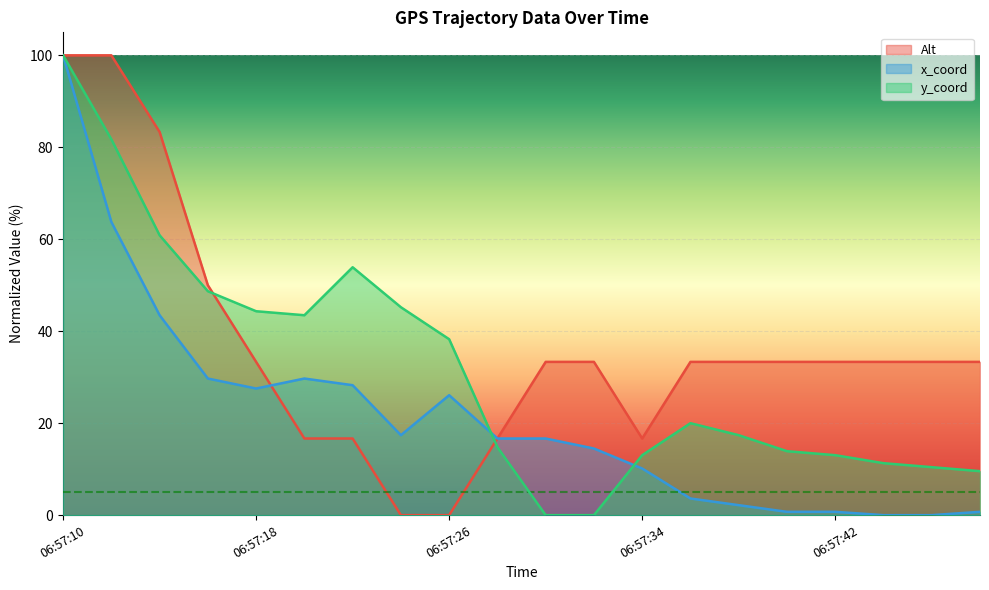

At which category does the chart reach its peak across all series?

06:57:10